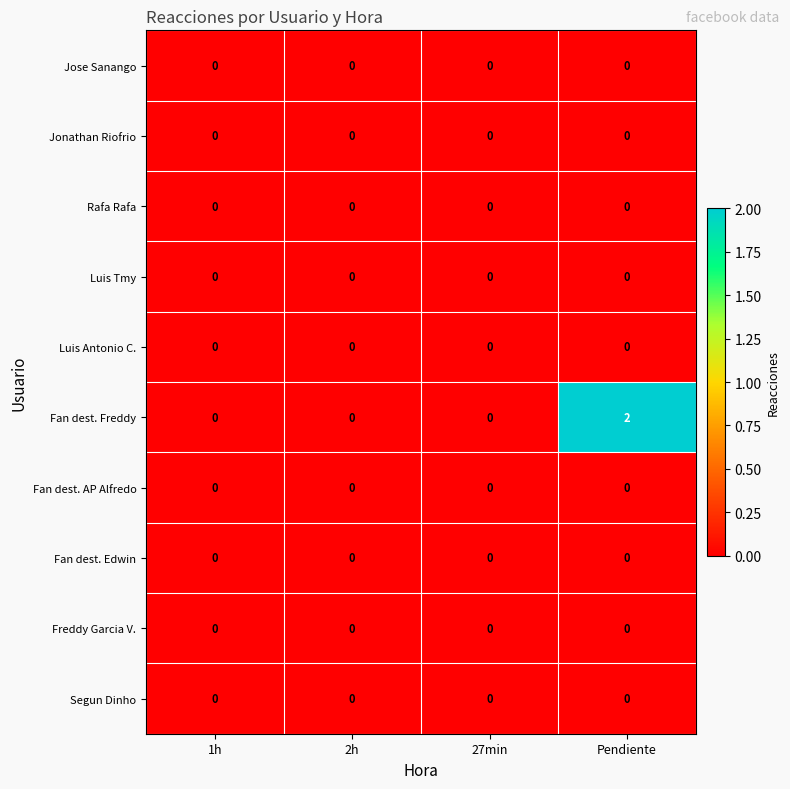

Which series has the widest spread of values?

Fan dest. Freddy